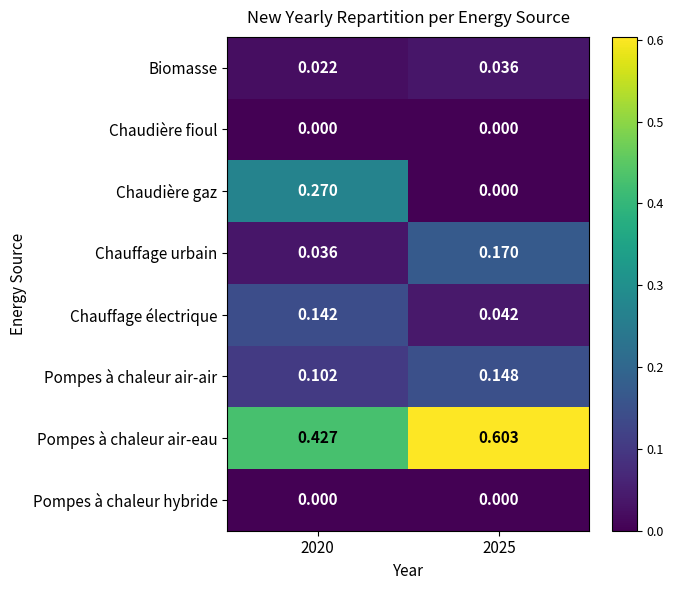

At how many categories does at least one series exceed 0?

2